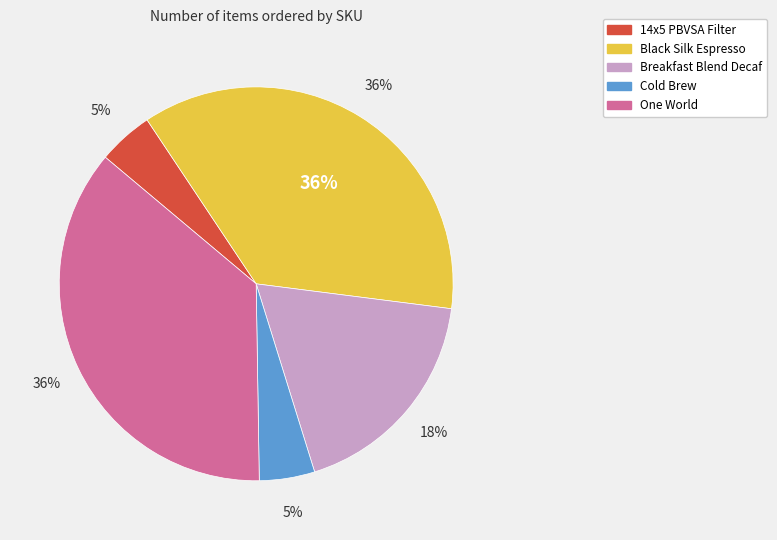

Approximately how many times larger is the value at Breakfast Blend Decaf compared to One World?

0.5